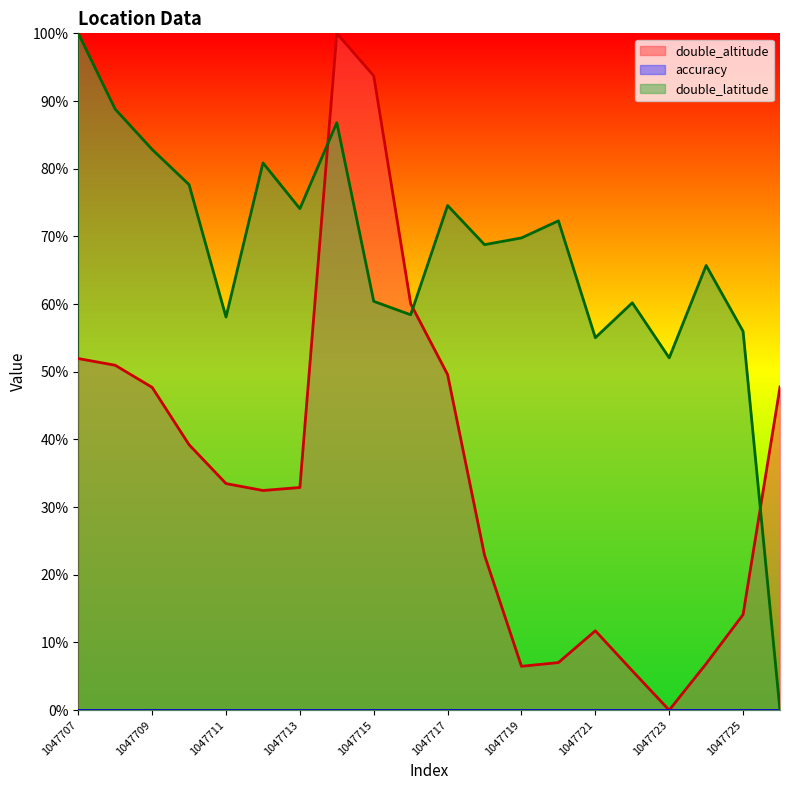

Between which two adjacent categories do double_altitude and double_latitude first intersect?

1047713 and 1047714